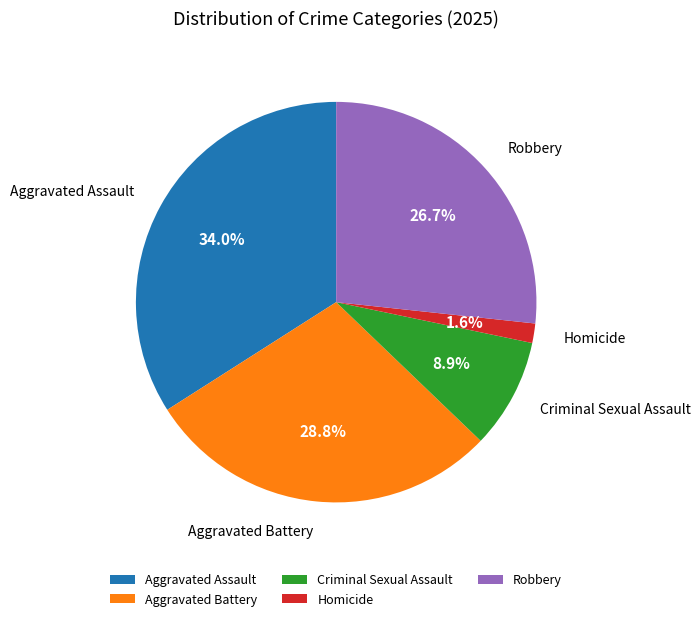

To the nearest percent, what is the average slice percentage?

20%